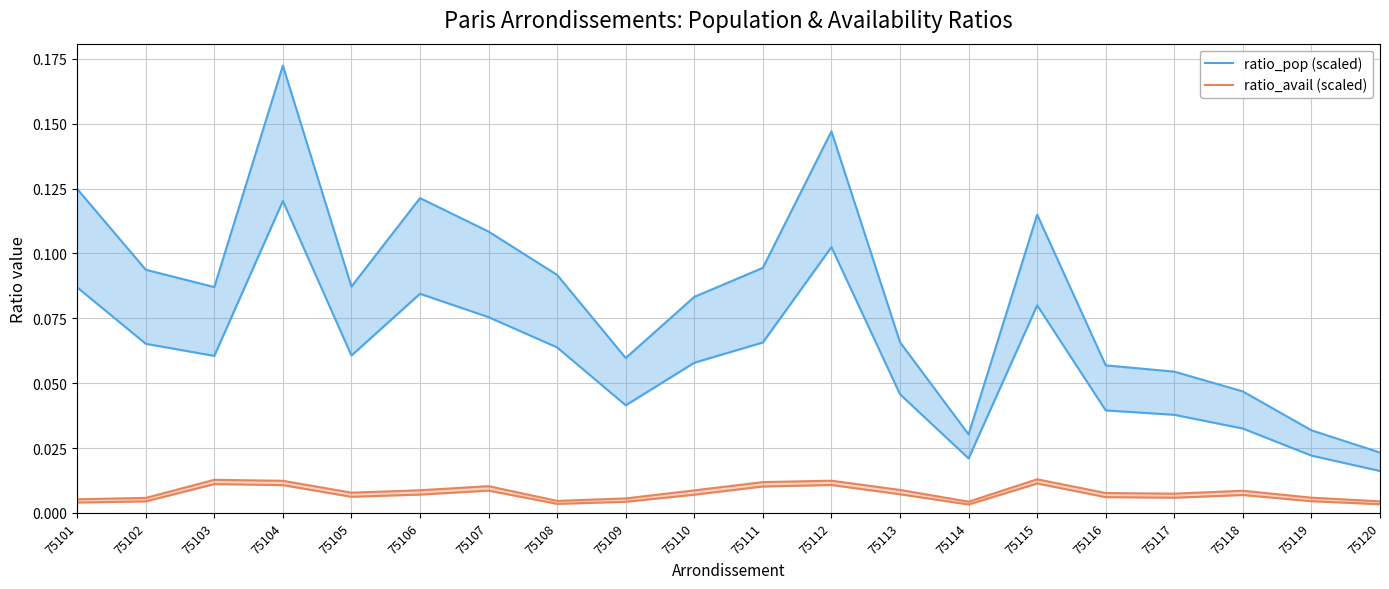

What is the total value across all series at 75102?

0.1